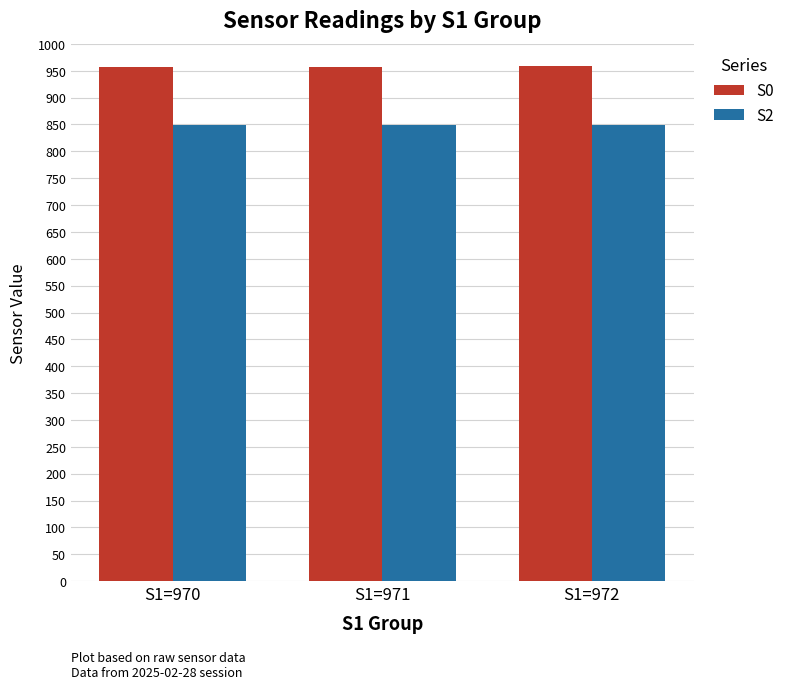

Rank the series by their average value, from lowest to highest.

S2, S0